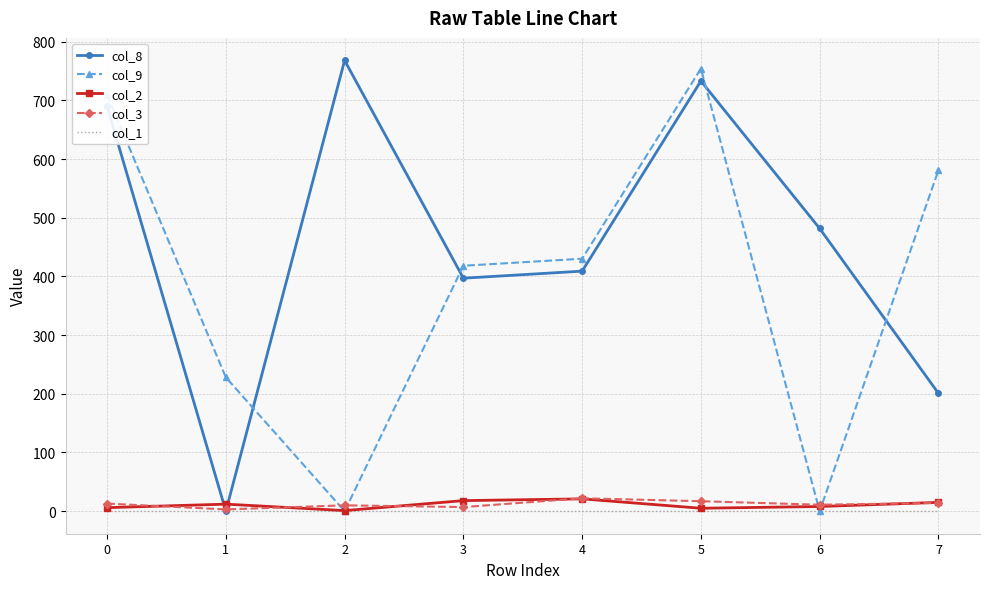

What is the maximum value shown in the chart?

768.1